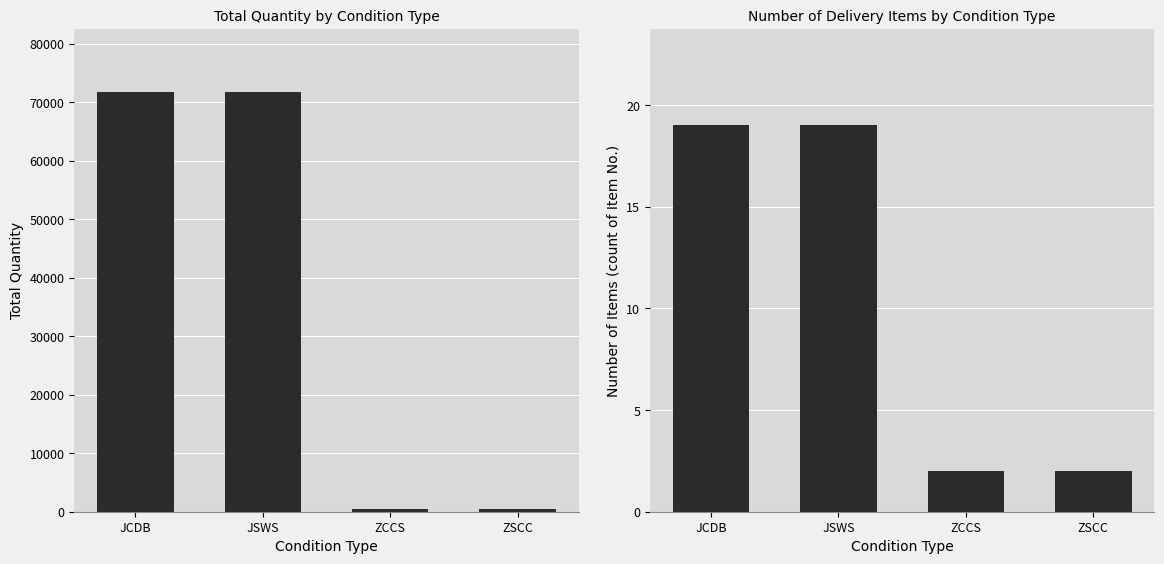

The Number of Items series shows 19 at JSWS. True or false?

True